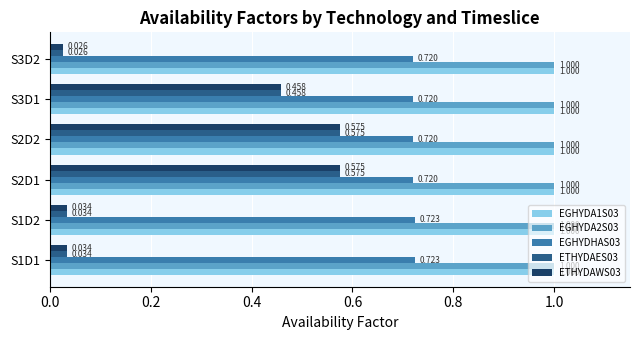

Is the value of EGHYDA1S03 at S3D2 greater than the value of EGHYDHAS03 at S3D1?

Yes